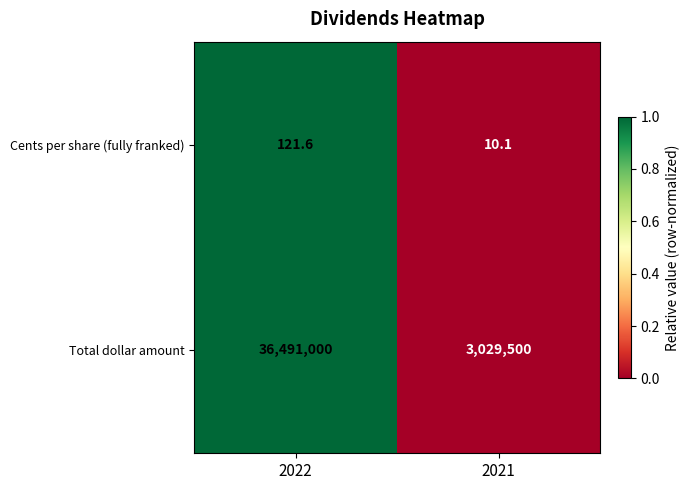

Reading left to right, transcribe all the data shown in this chart.

Cents per share (fully franked): 121.6	10.1
Total dollar amount: 36491000.0	3029500.0